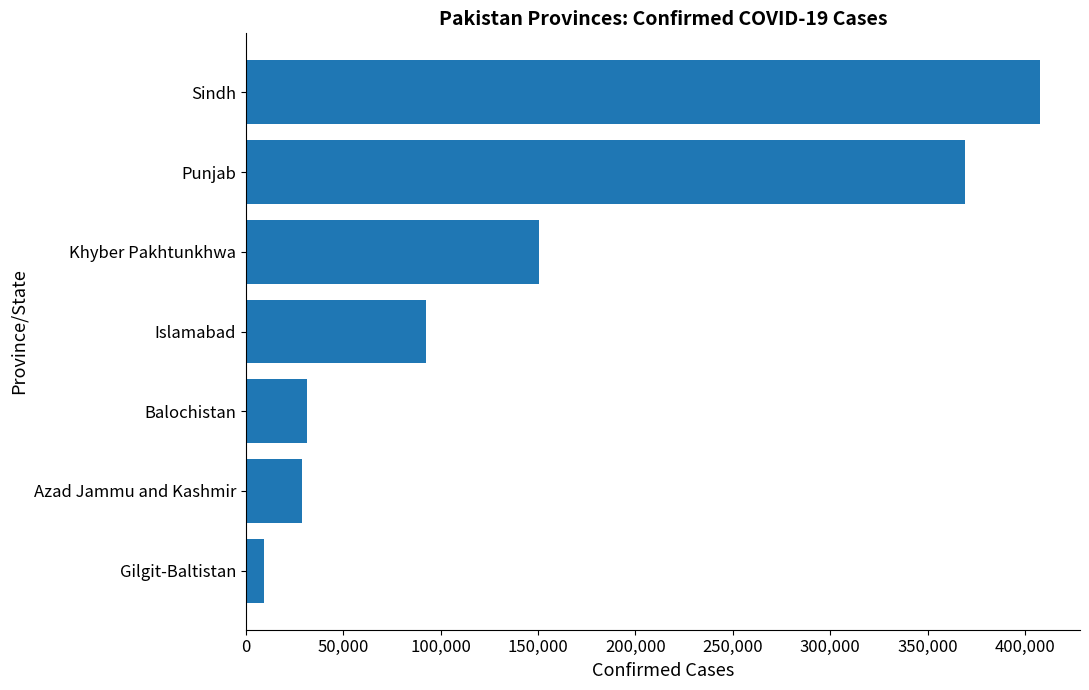

What is the average value?

155702